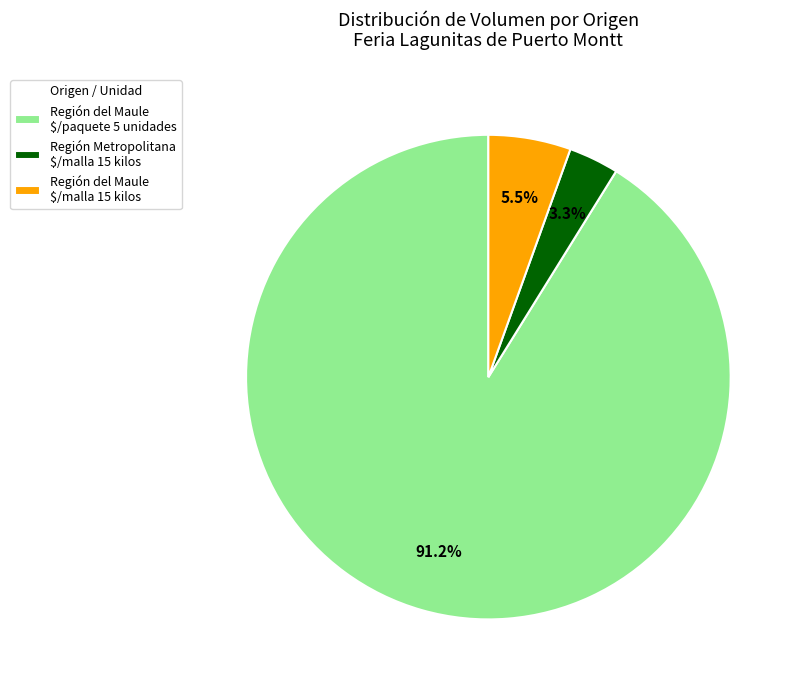

Which slice represents more than half of the pie?

Región del Maule $/paquete 5 unidades